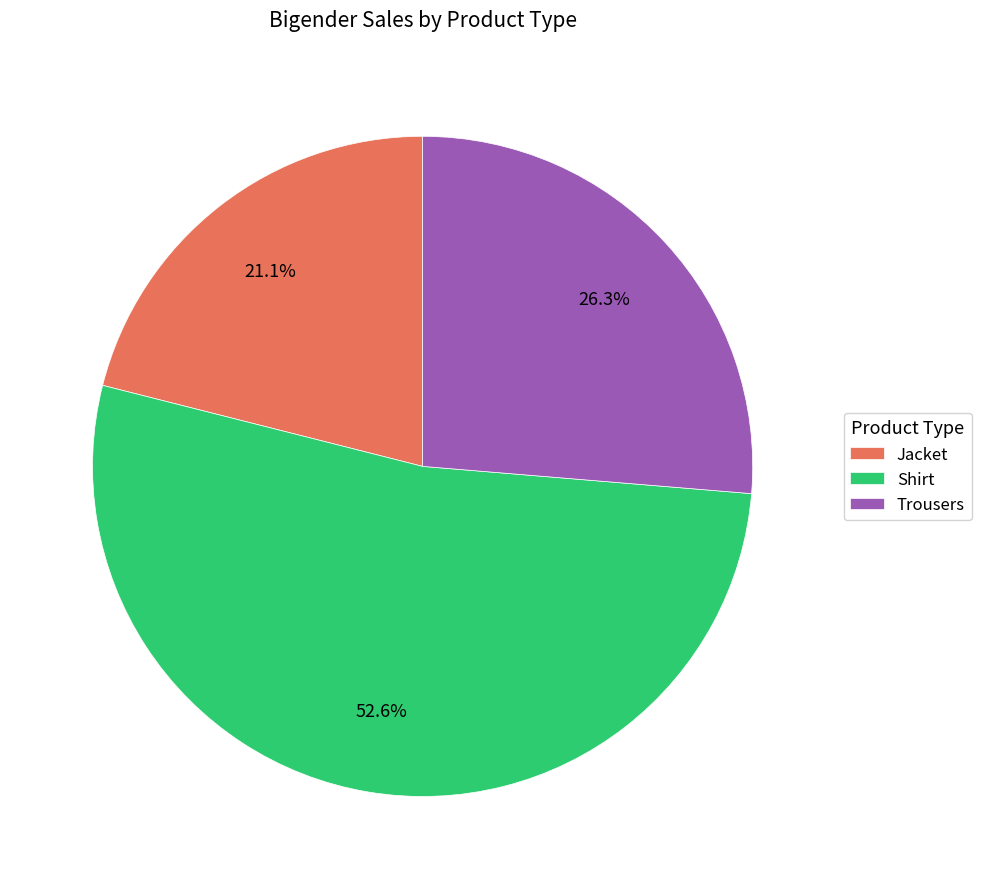

Count the number of slices in the pie.

3